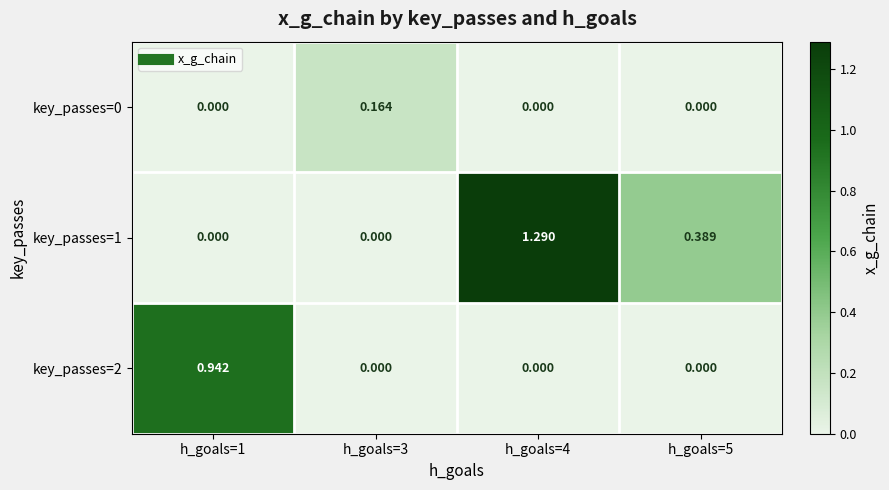

Which label corresponds to the smallest value in the chart?

h_goals=1